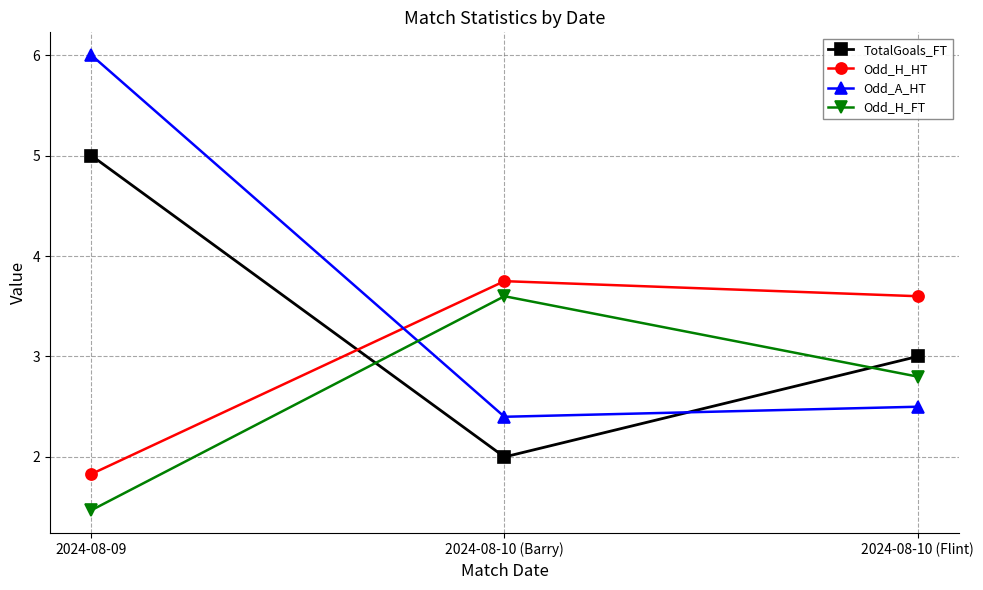

Which series changed the most between 2024-08-09 and 2024-08-10 (Flint)?

Odd_A_HT